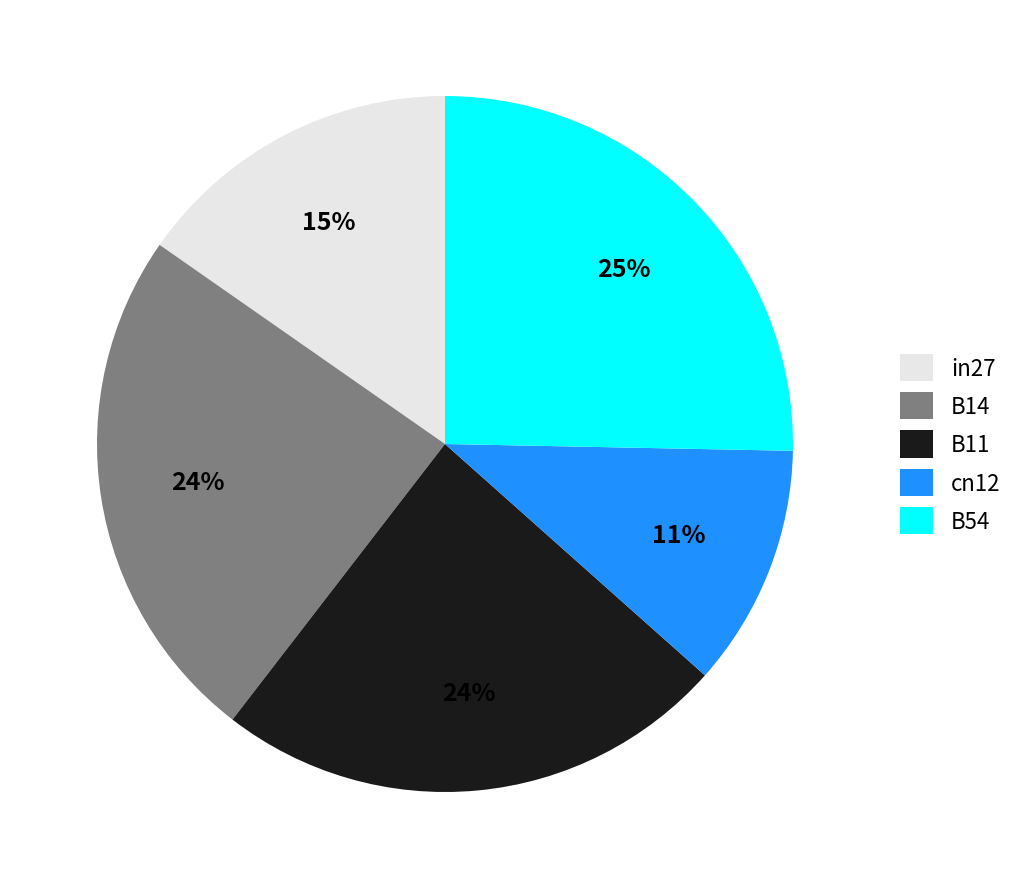

What is the smallest slice in the pie chart?

cn12